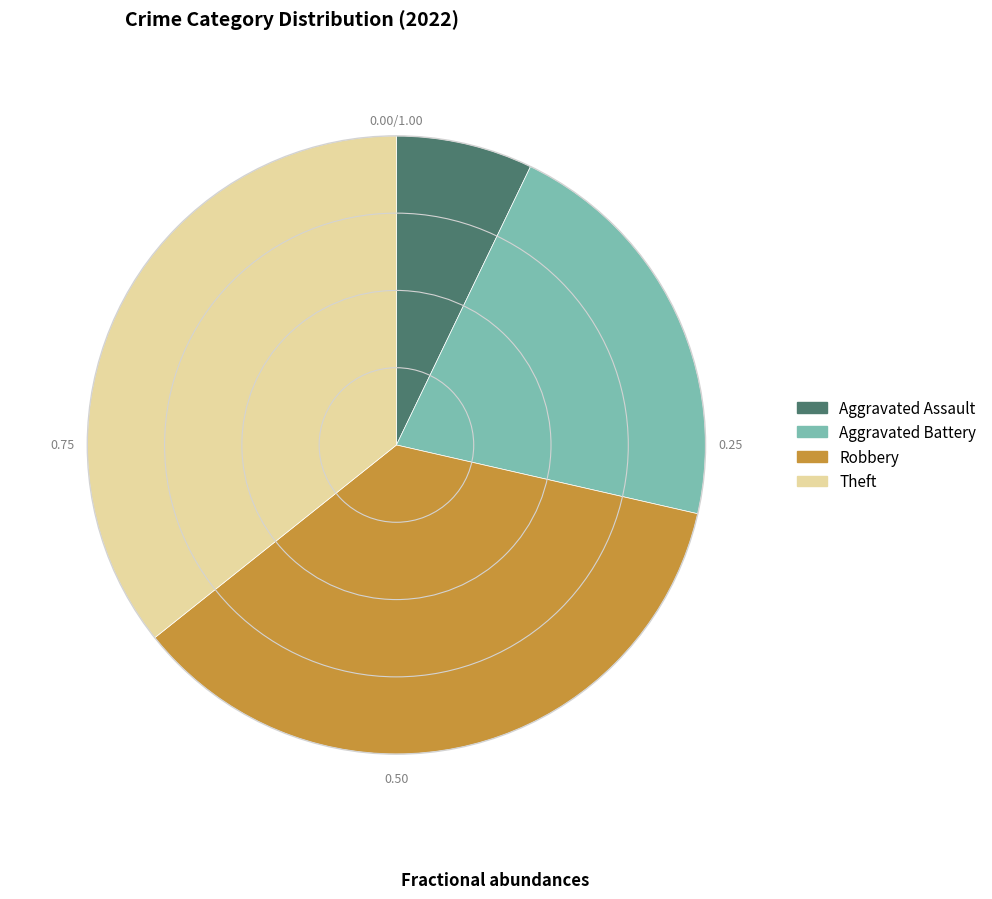

What is the ratio of the value at Aggravated Battery to the value at Aggravated Assault?

3.0